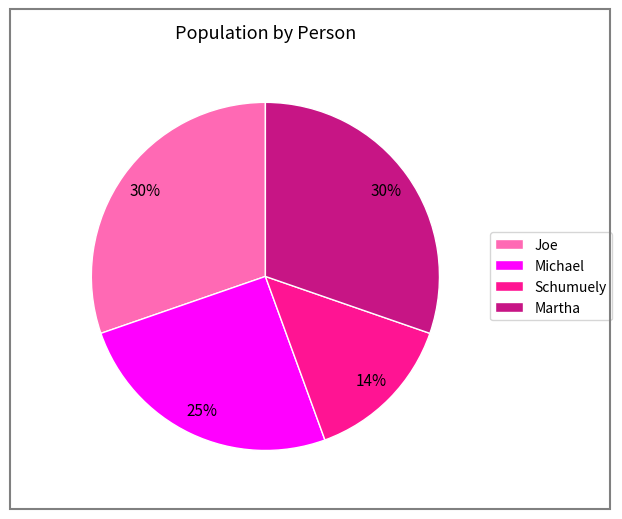

Approximately how many times larger is the value at Schumuely compared to Michael?

0.6